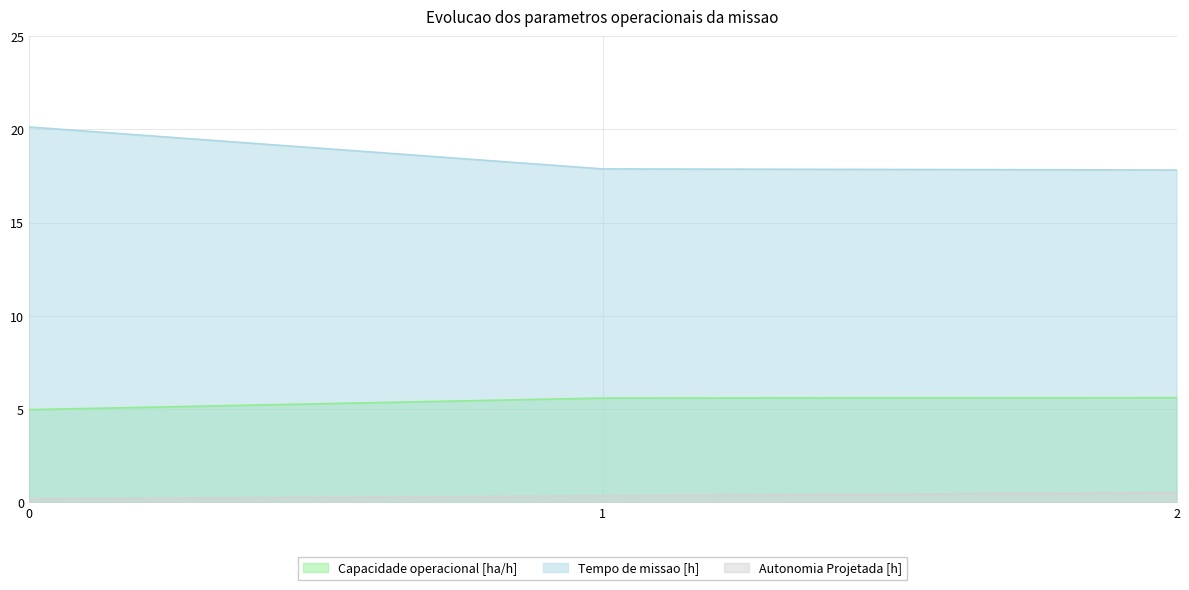

The Tempo de missao [h] series shows 17.9 at 1. True or false?

True